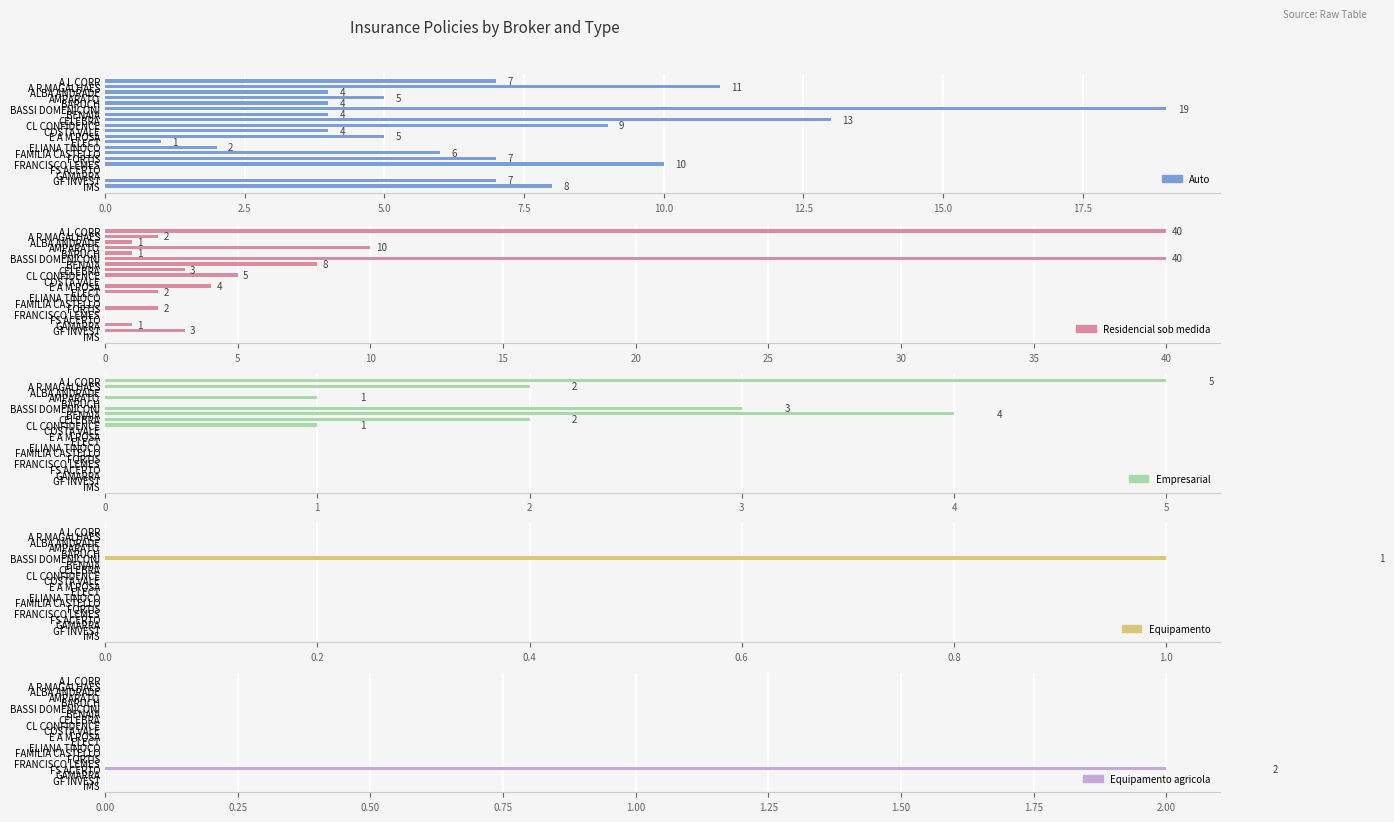

What position from the right is FAMILIA CASTELLO?

7